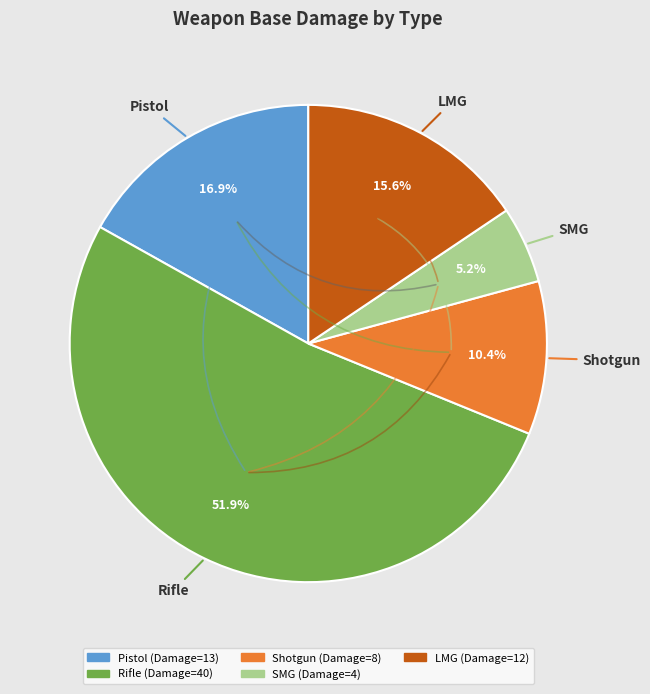

What is the majority slice?

Rifle